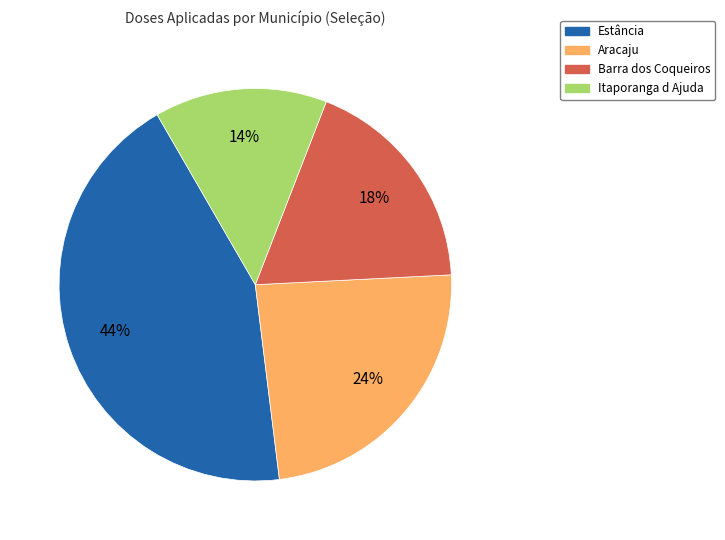

Combined, do Barra dos Coqueiros and Aracaju account for over 50%?

No